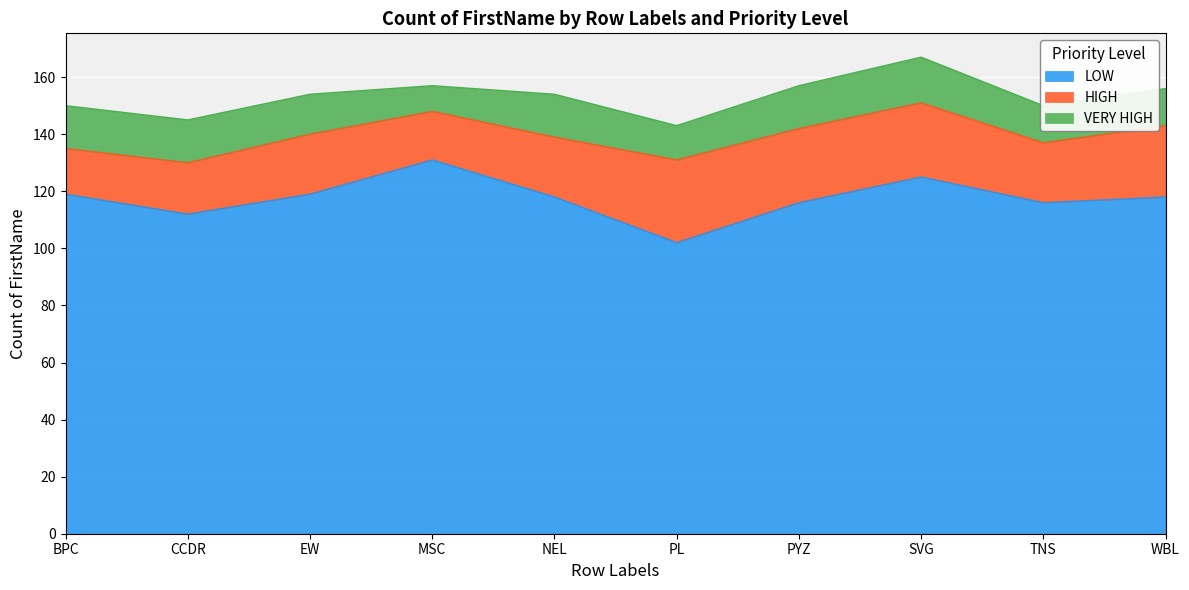

How many lines are shown in the chart?

3